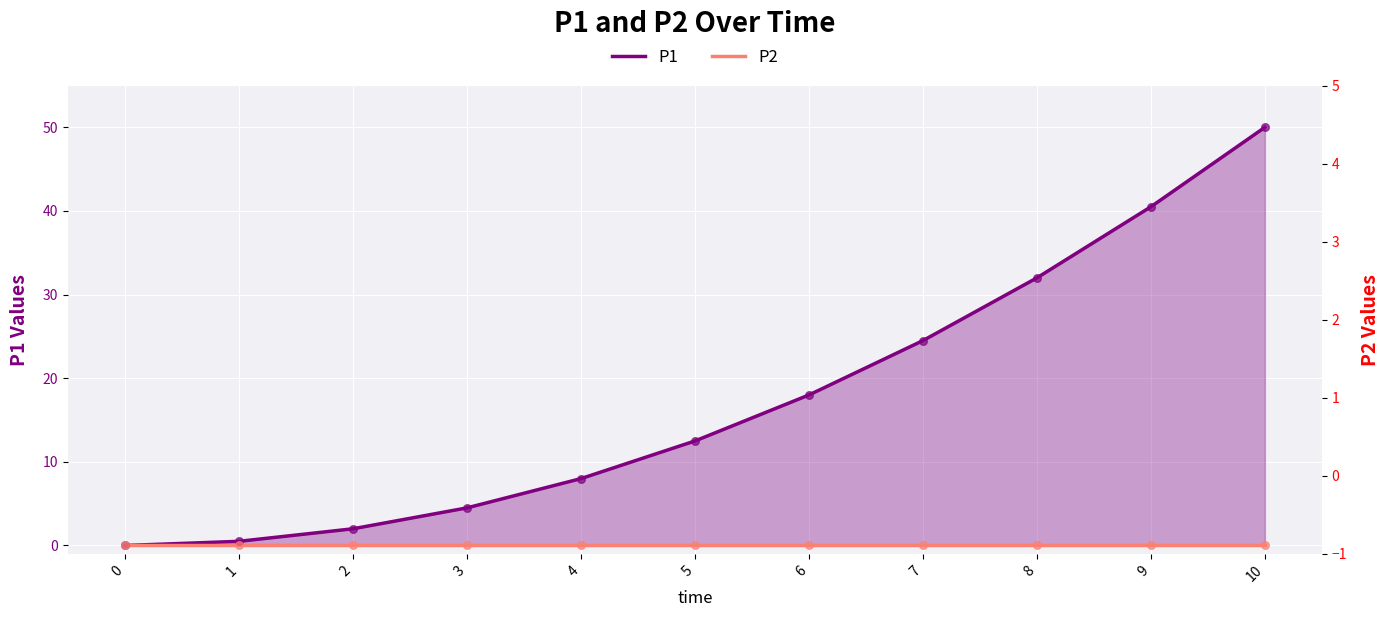

Is the value of P1 at 10 greater than the value of P2 at 4?

Yes